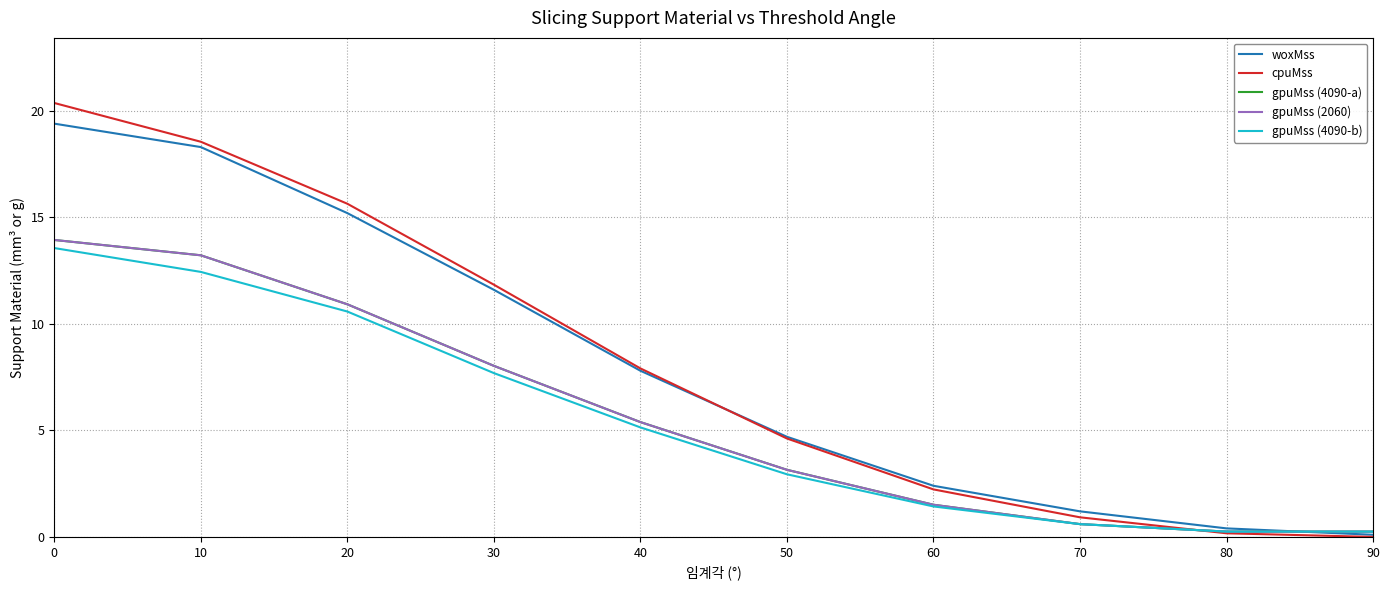

Is this an area chart (filled region under the line)?

No